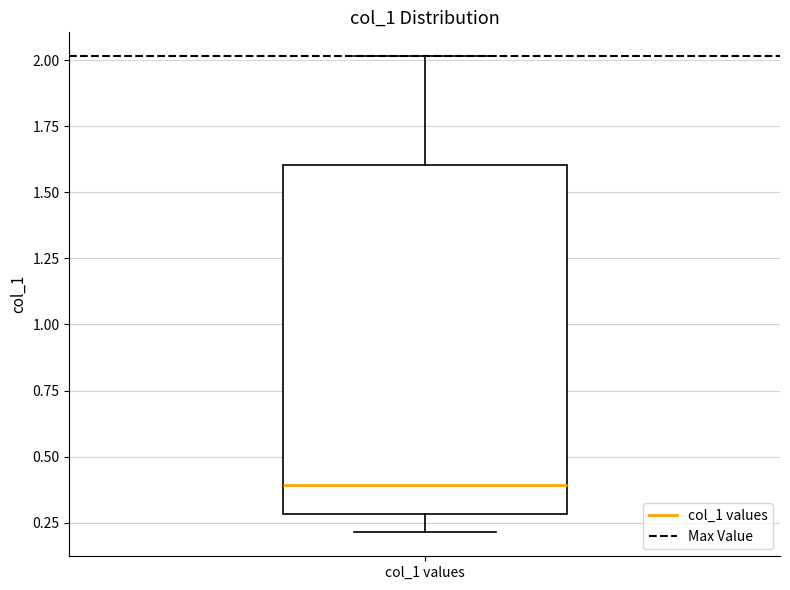

Where is the upper edge of the box for col_1 values on the y-axis? The values are not printed on the chart, so give them approximately, as read against the axis.

1.6